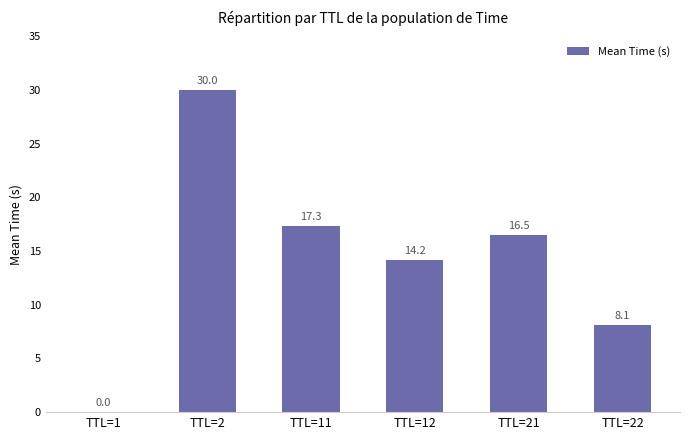

Where is the data nearest to the value 15?

TTL=12